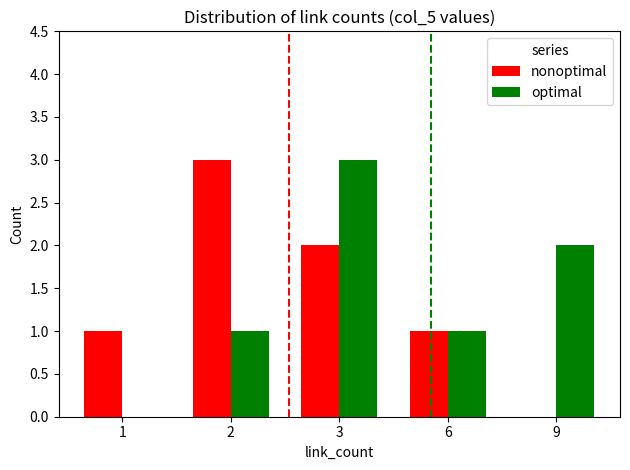

Between 2 and 6, which series saw the biggest shift?

nonoptimal